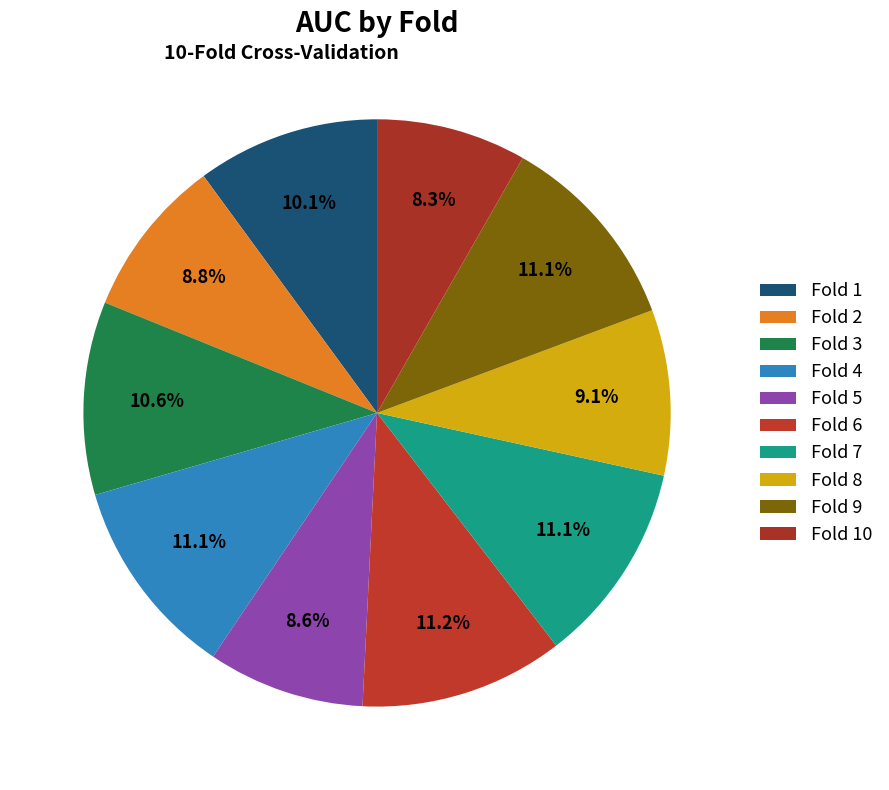

Count the number of slices in the pie.

10